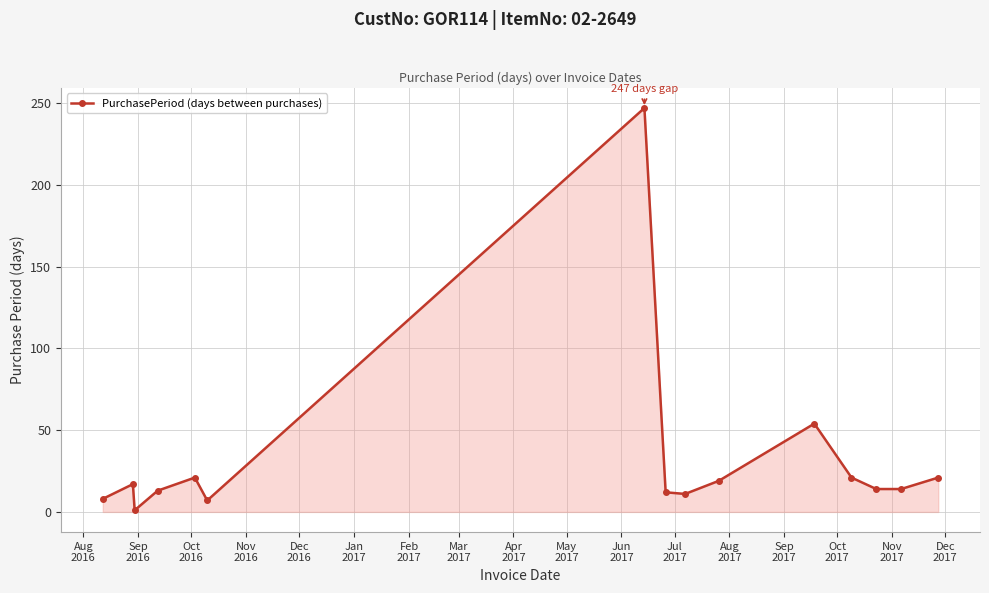

What is the greatest value displayed?

247